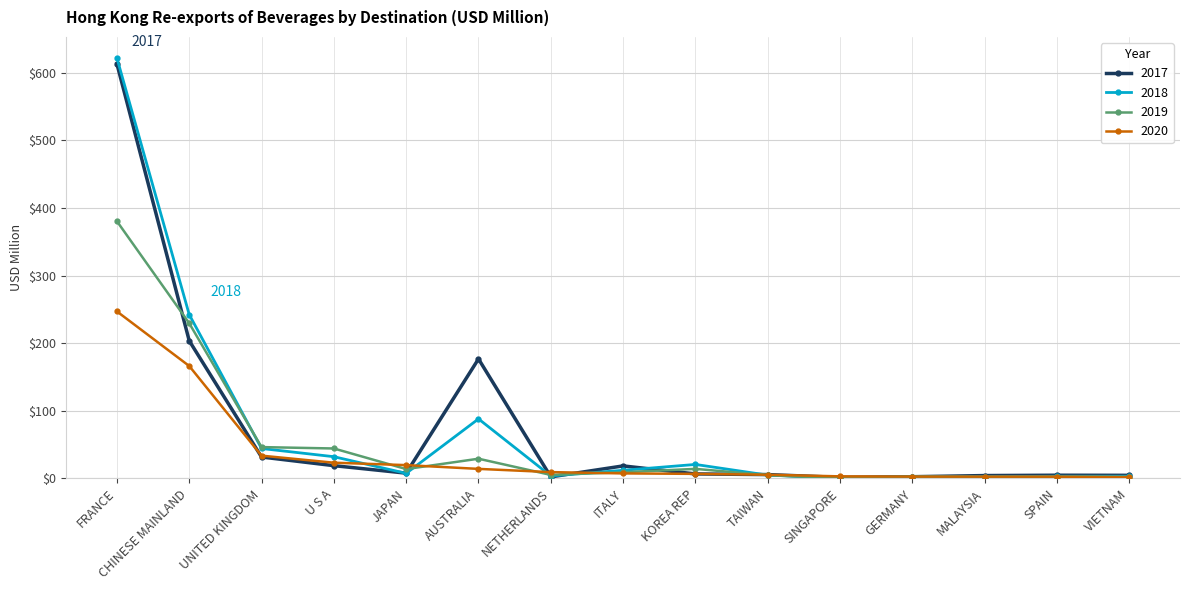

True or false: 2020 has a value of 166.2 at CHINESE MAINLAND.

True